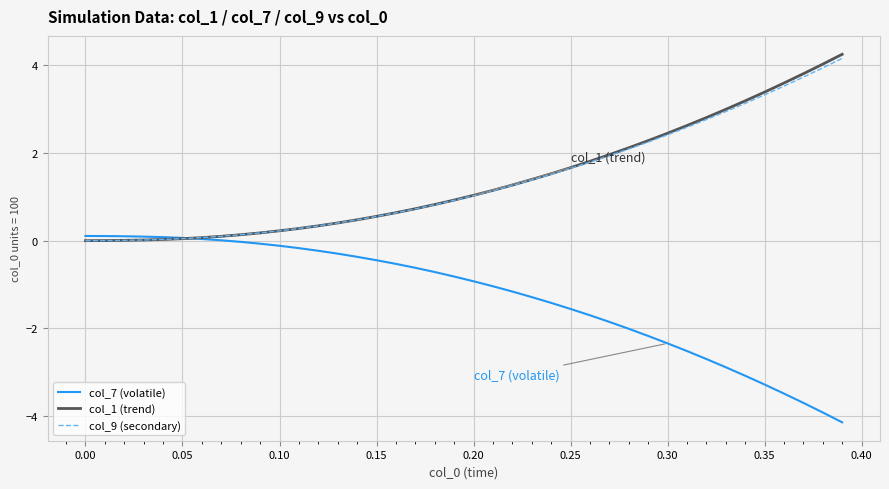

What is the smallest value displayed?

-4.1